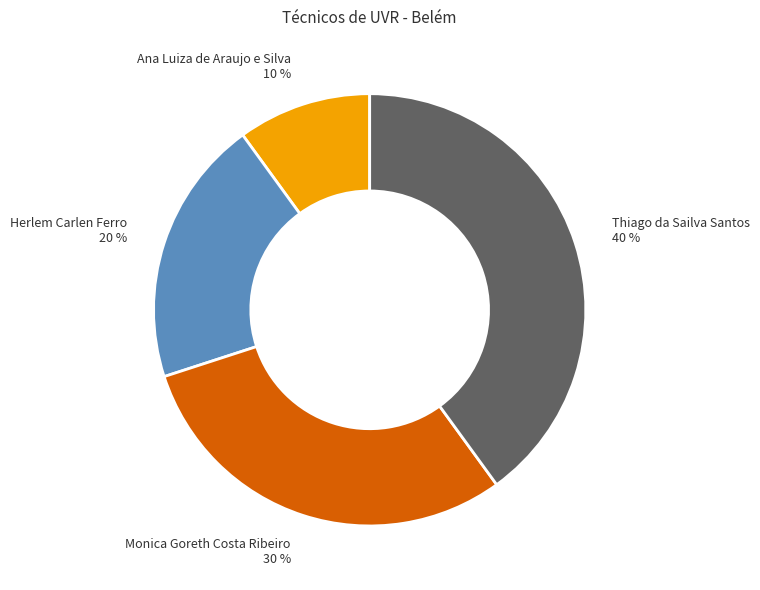

To the nearest percent, what is the combined percentage of Ana Luiza de Araujo e Silva and Herlem Carlen Ferro?

30%